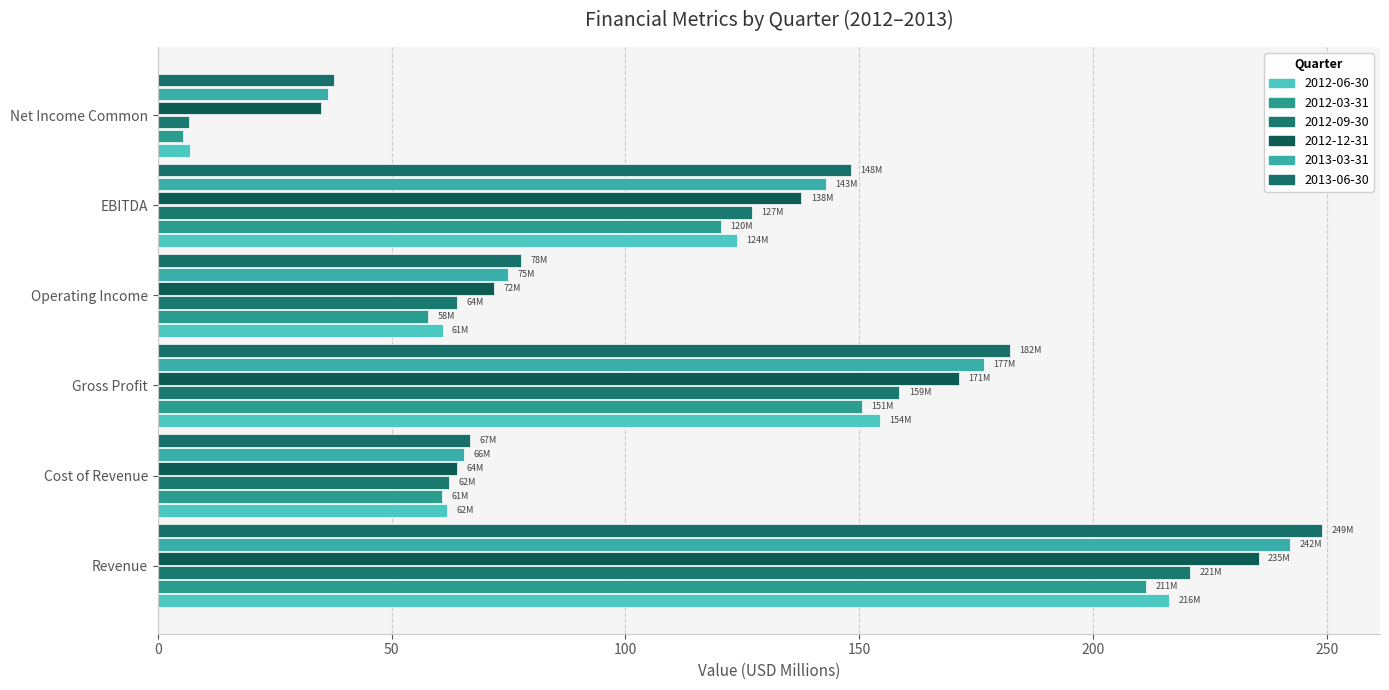

How many data points in 2012-03-31 are less than 120?

3